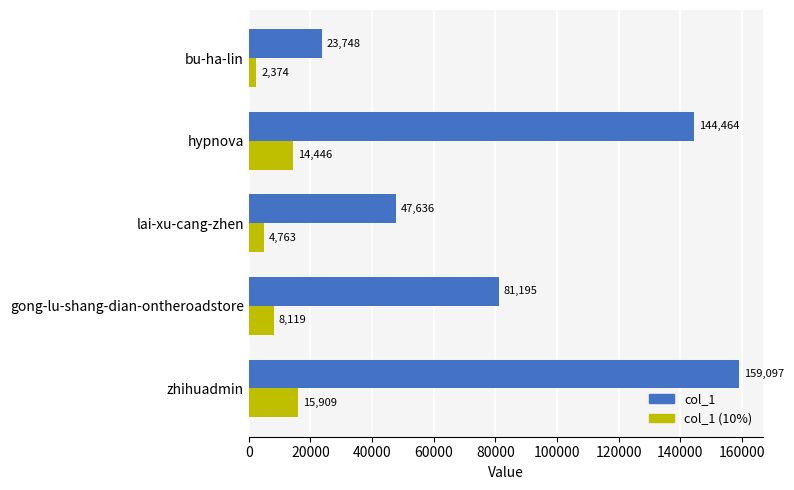

True or false: col_1 (10%) has a value of 8119 at gong-lu-shang-dian-ontheroadstore.

True